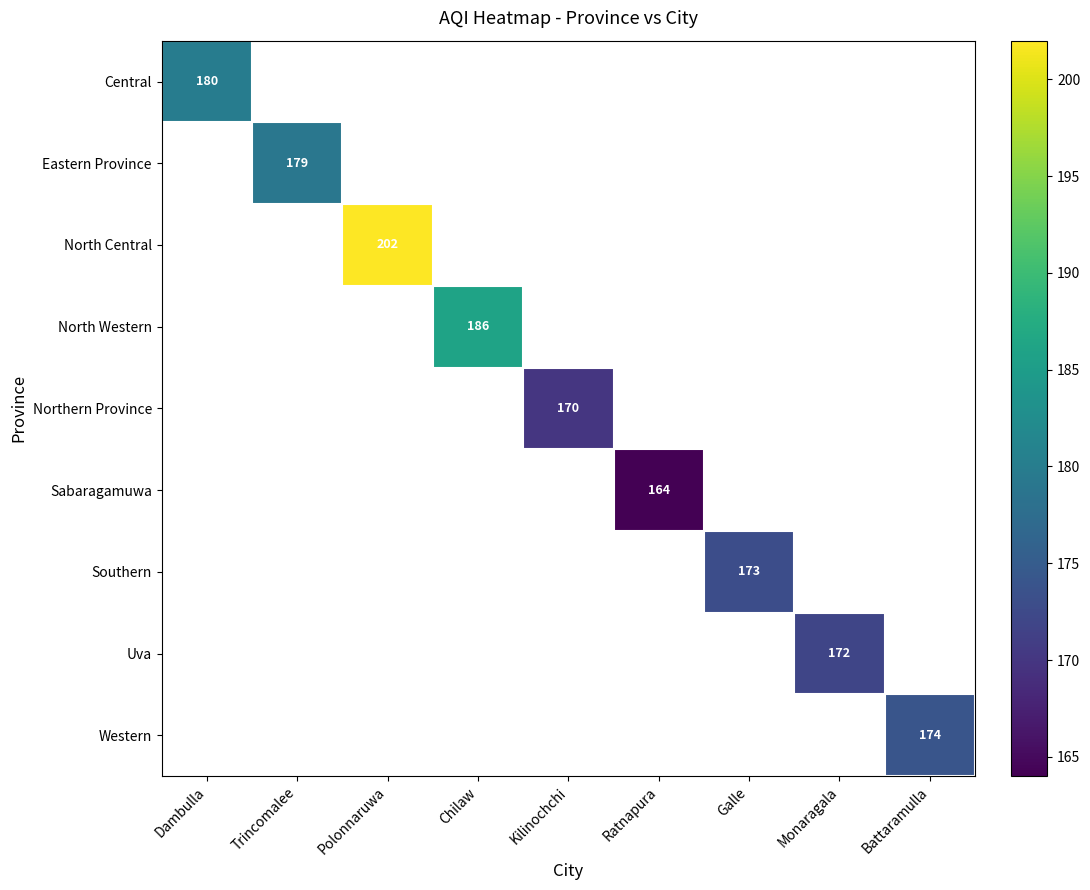

Which series has the largest range (max minus min)?

Central